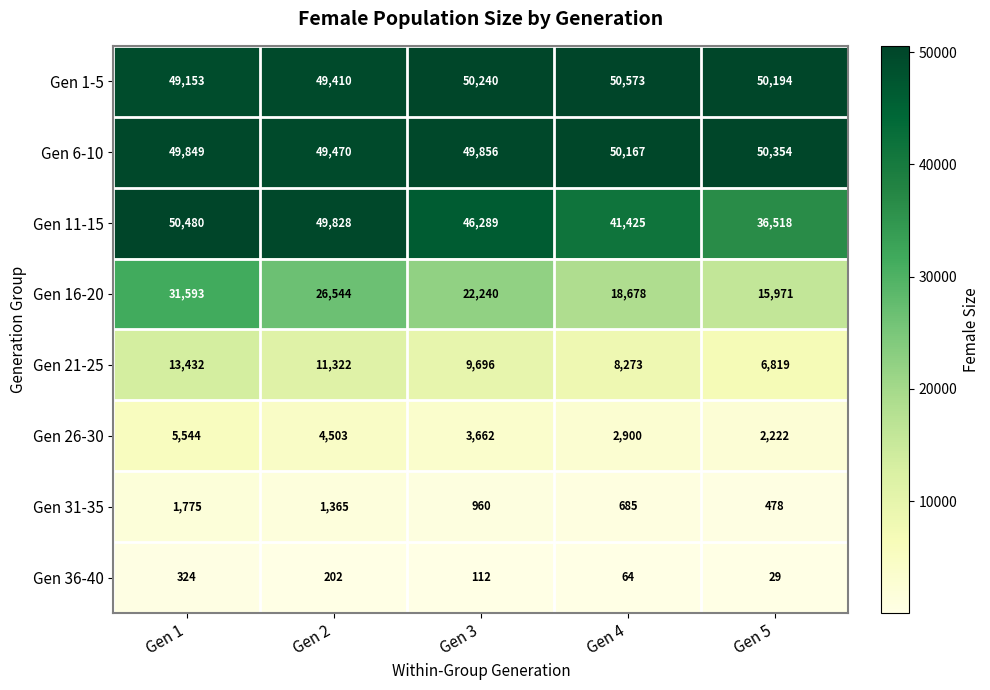

What is the total value across all series at Gen 2?

192644